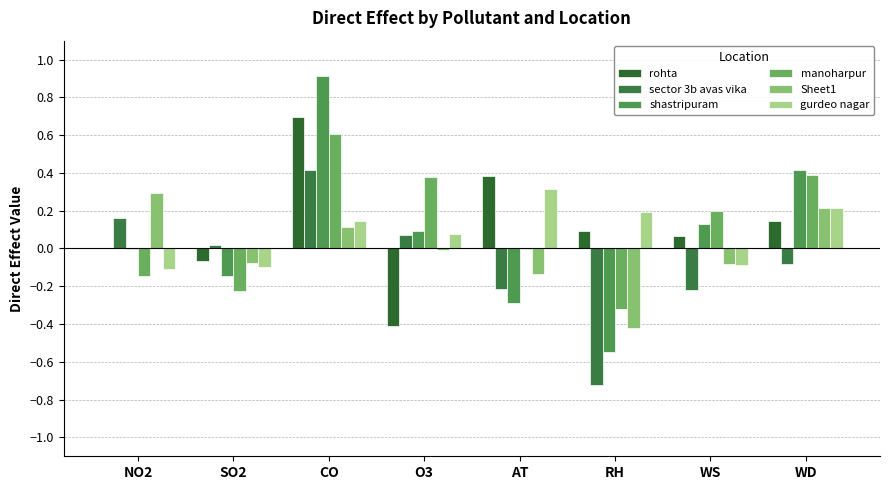

True or false: gurdeo nagar has a value of 0.1 at CO.

True